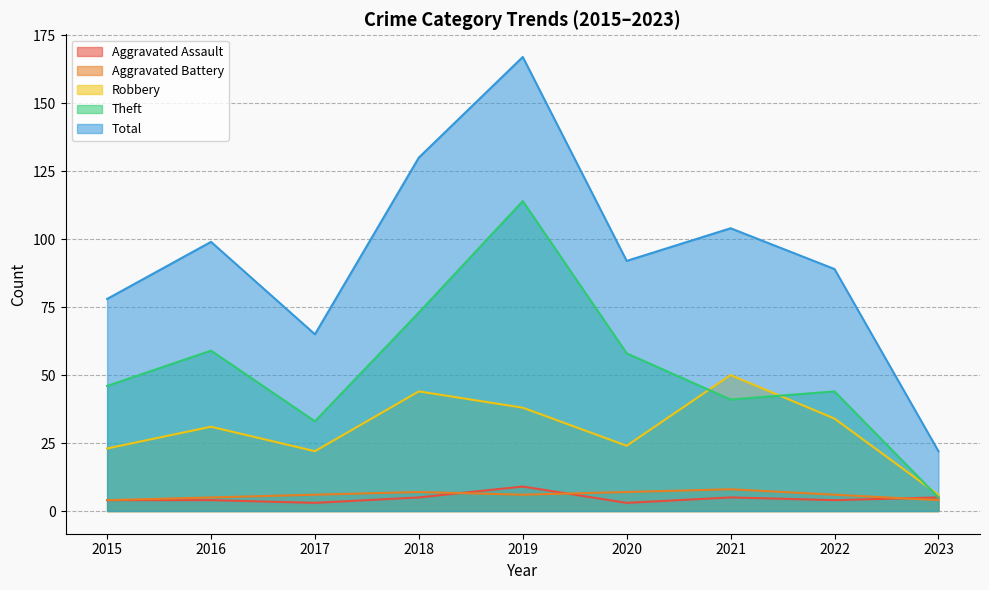

What is the value of the Aggravated Battery point at the 1st from the left?

4